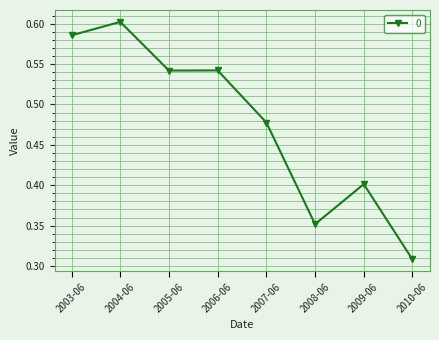

Does the chart display data point markers on the line(s)?

Yes